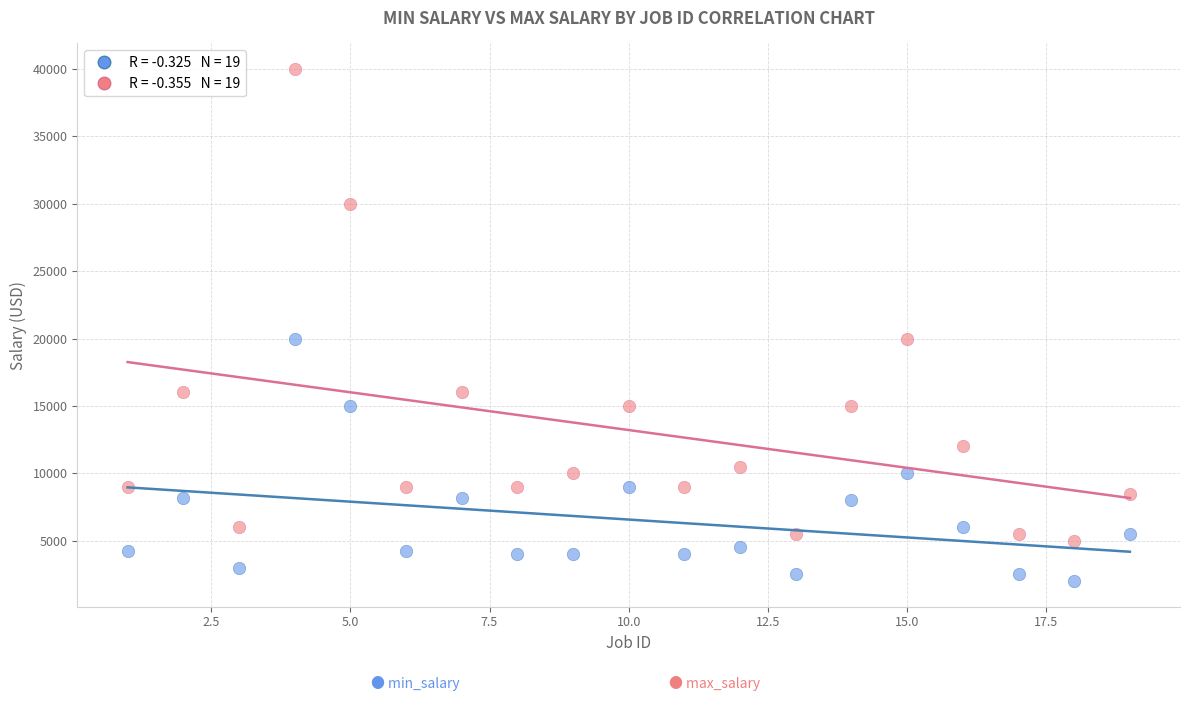

Across all data points, what is the range of X values (max minus min)?

18